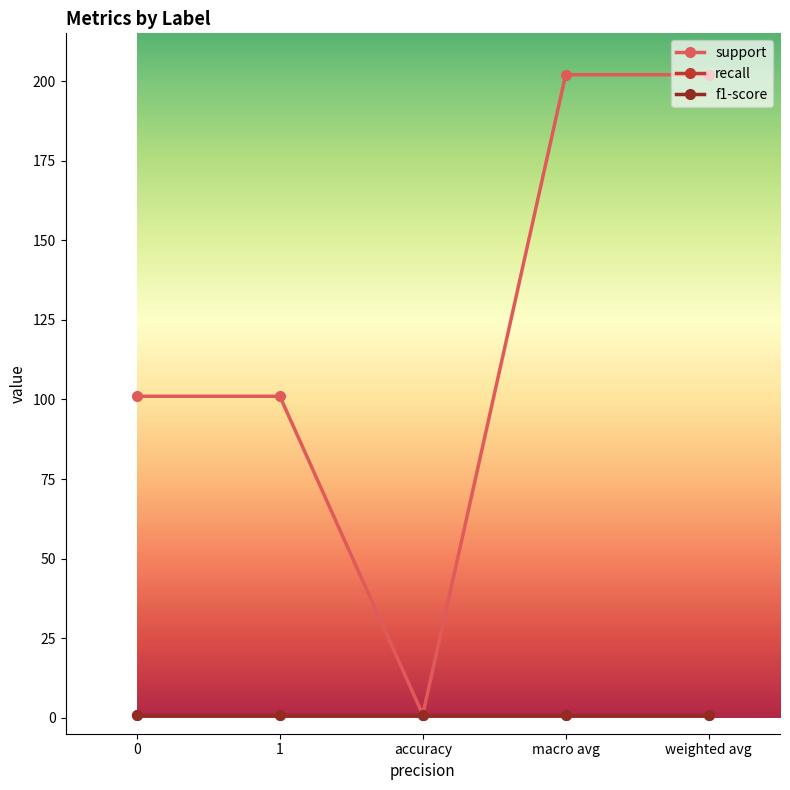

What is the value of the f1-score point at the 1st from the left?

1